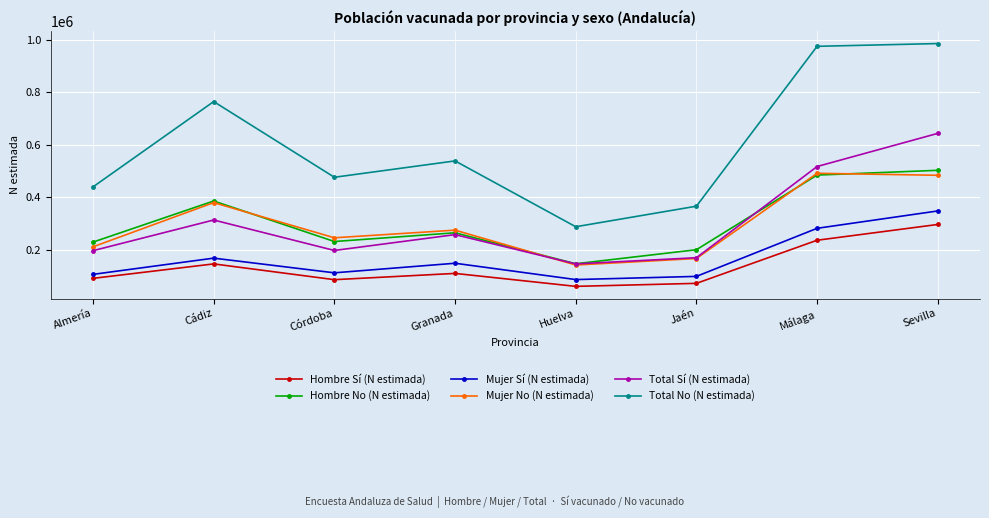

What is the sum of all Hombre No (N estimada) values?

2440326